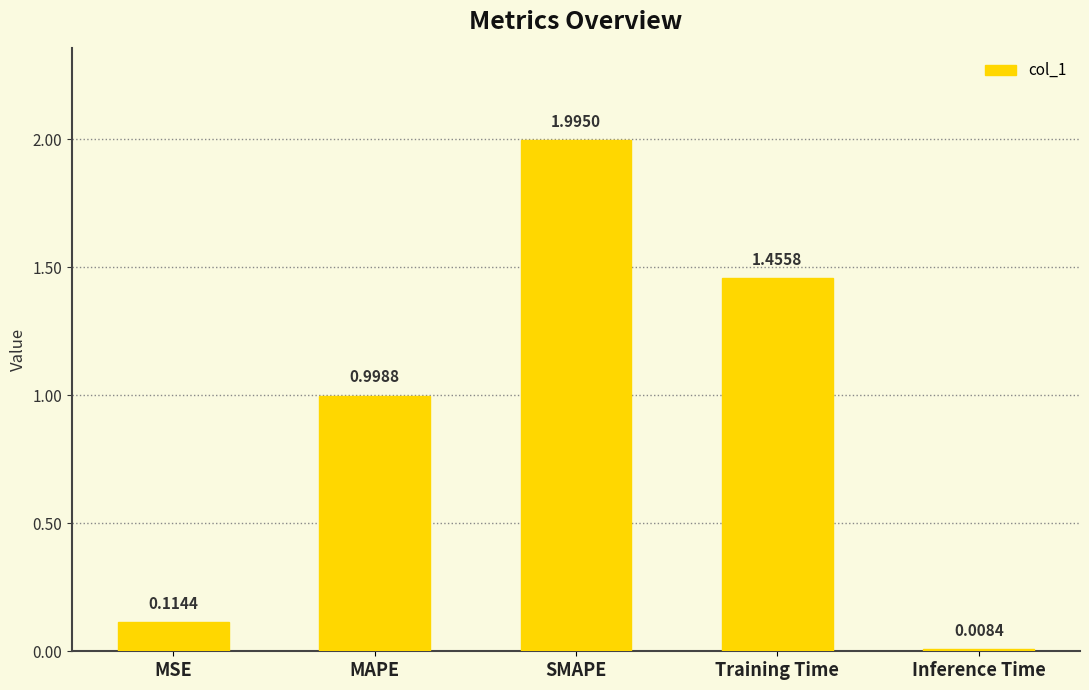

What is the label of the 1st bar from the left?

MSE